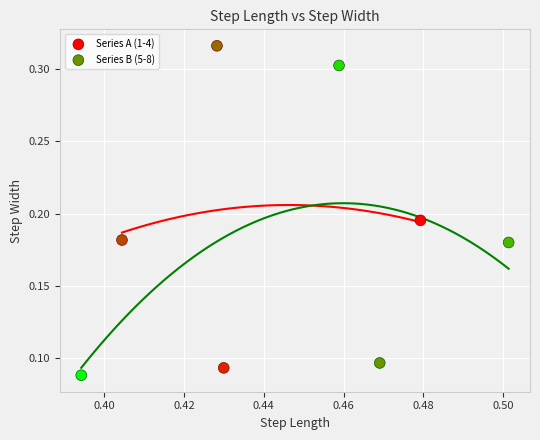

What are all the series names shown in the legend?

Series A (1-4), Series B (5-8)